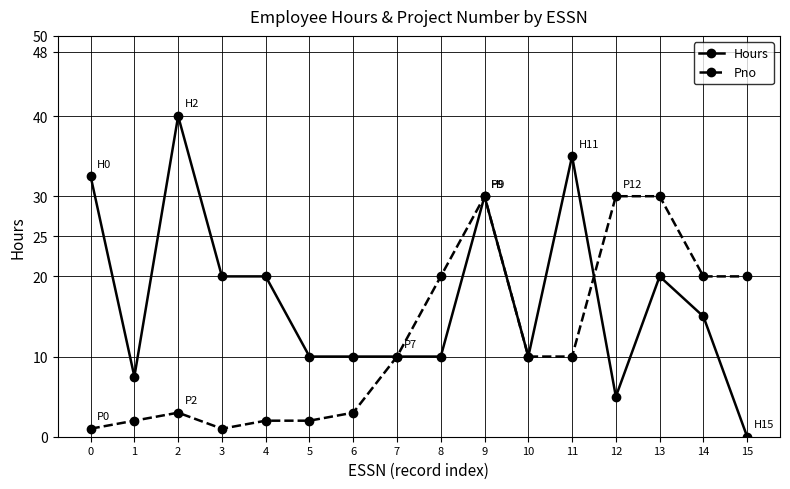

What is the sum of the Pno values at 5 and 0?

3.0